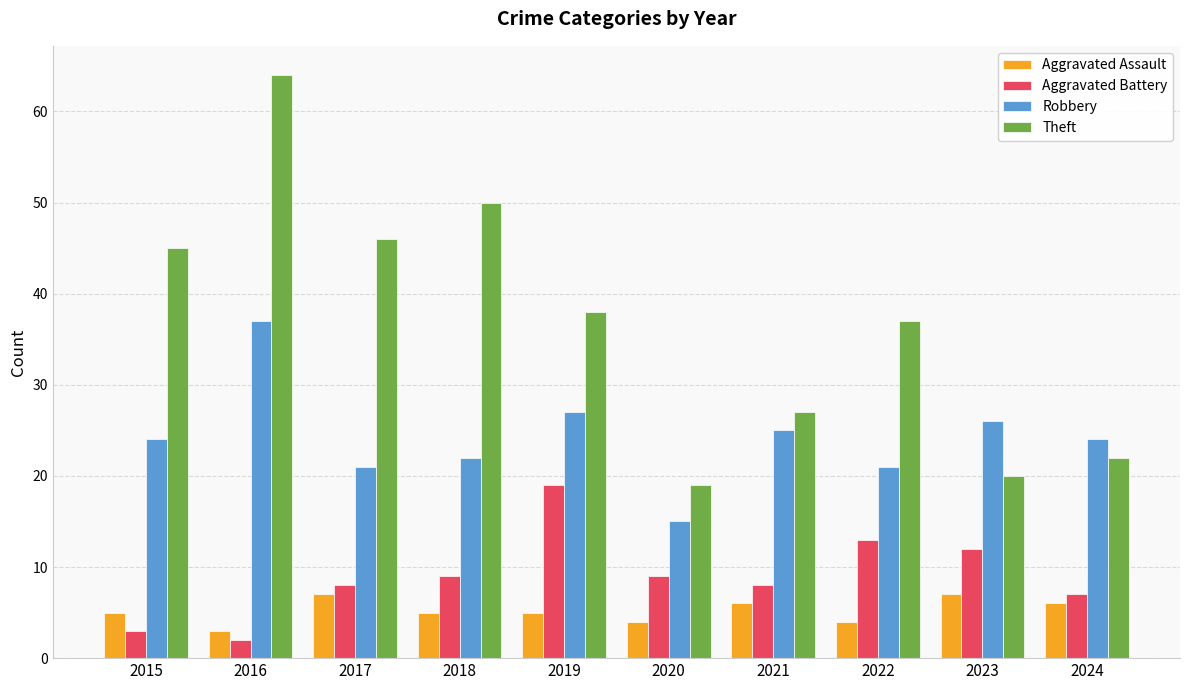

Is it true that Theft equals 46 at 2017?

True